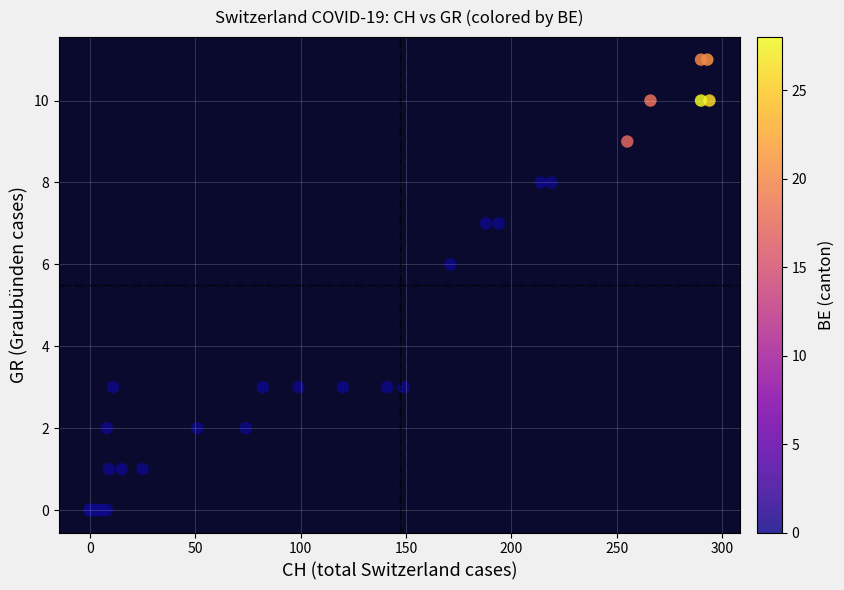

What Y value in the scatter plot is closest to 5?

6